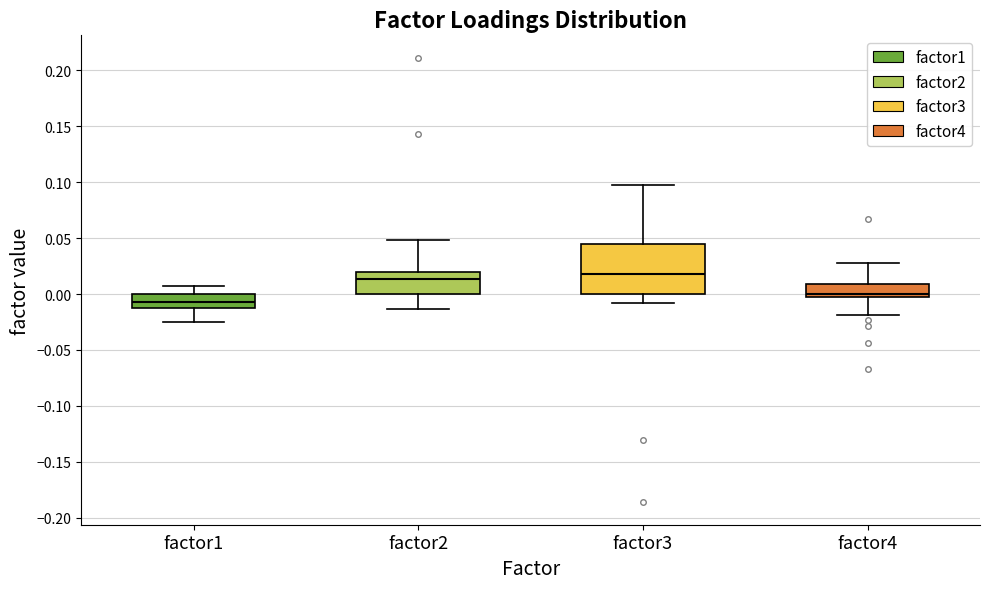

Which box is the tallest, from its lower edge to its upper edge?

factor3